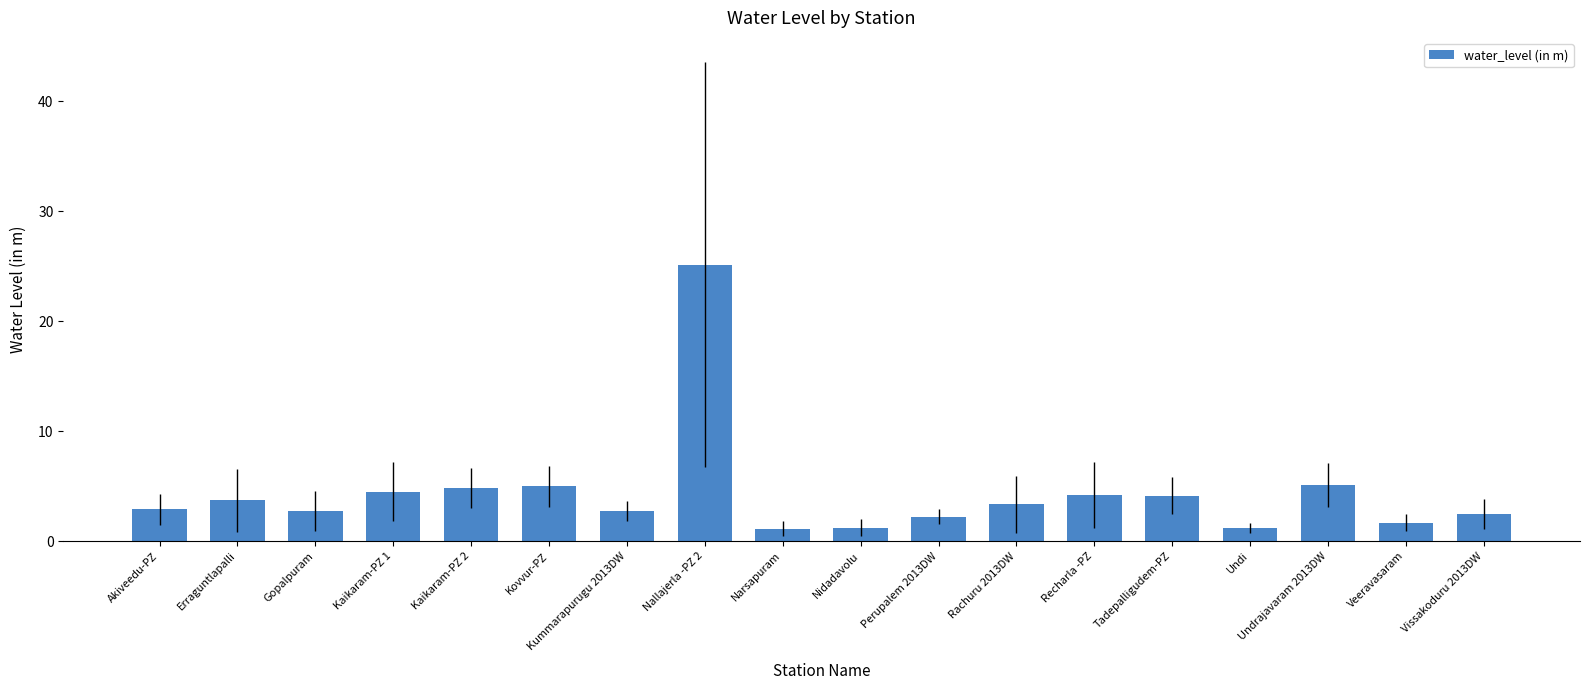

What is the change in value from Kummarapurugu 2013DW to Perupalem 2013DW?

-0.6